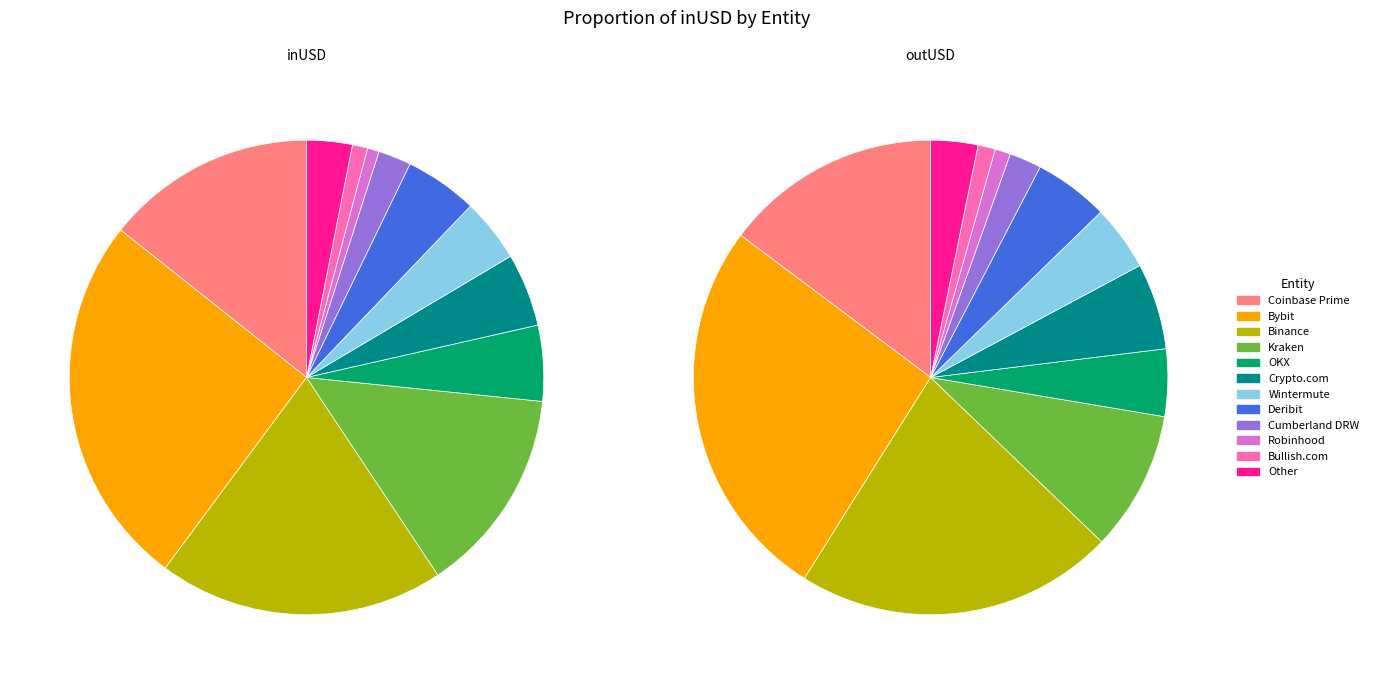

Rank the series at OKX from lowest to highest value.

outUSD, inUSD